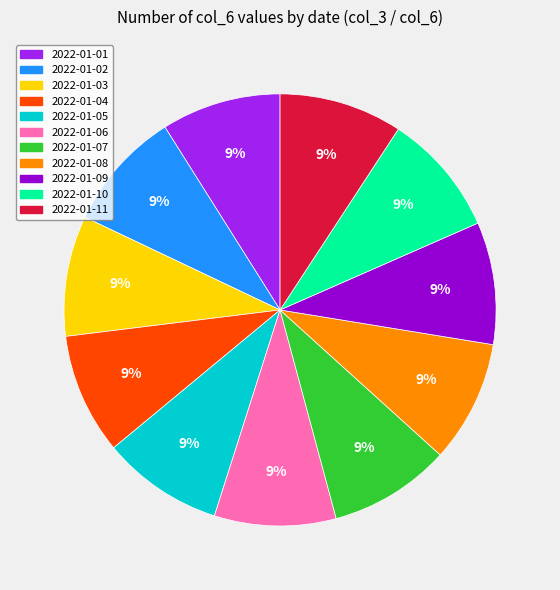

To the nearest percent, what is the combined percentage of 2022-01-05 and 2022-01-11?

18%